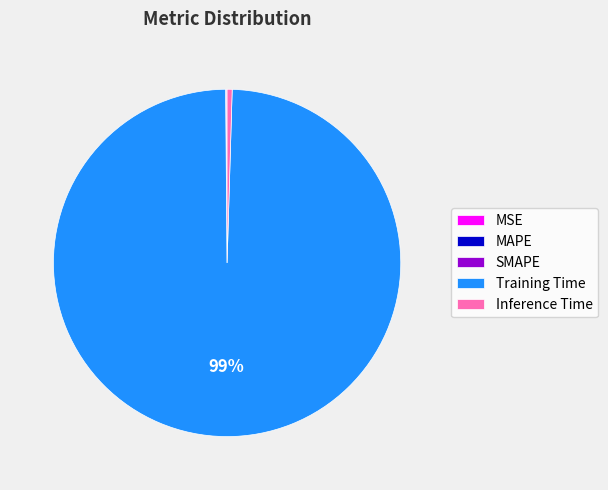

Does any single category account for the majority?

Yes